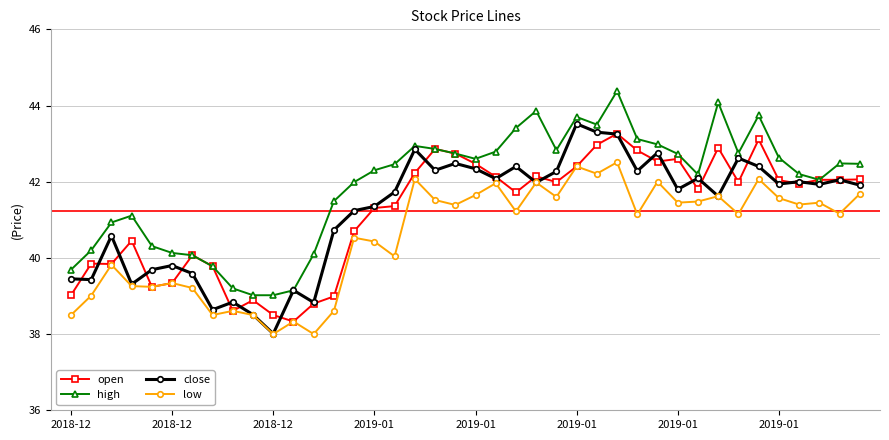

True or false: low has more than 0 points higher than both neighbors.

True